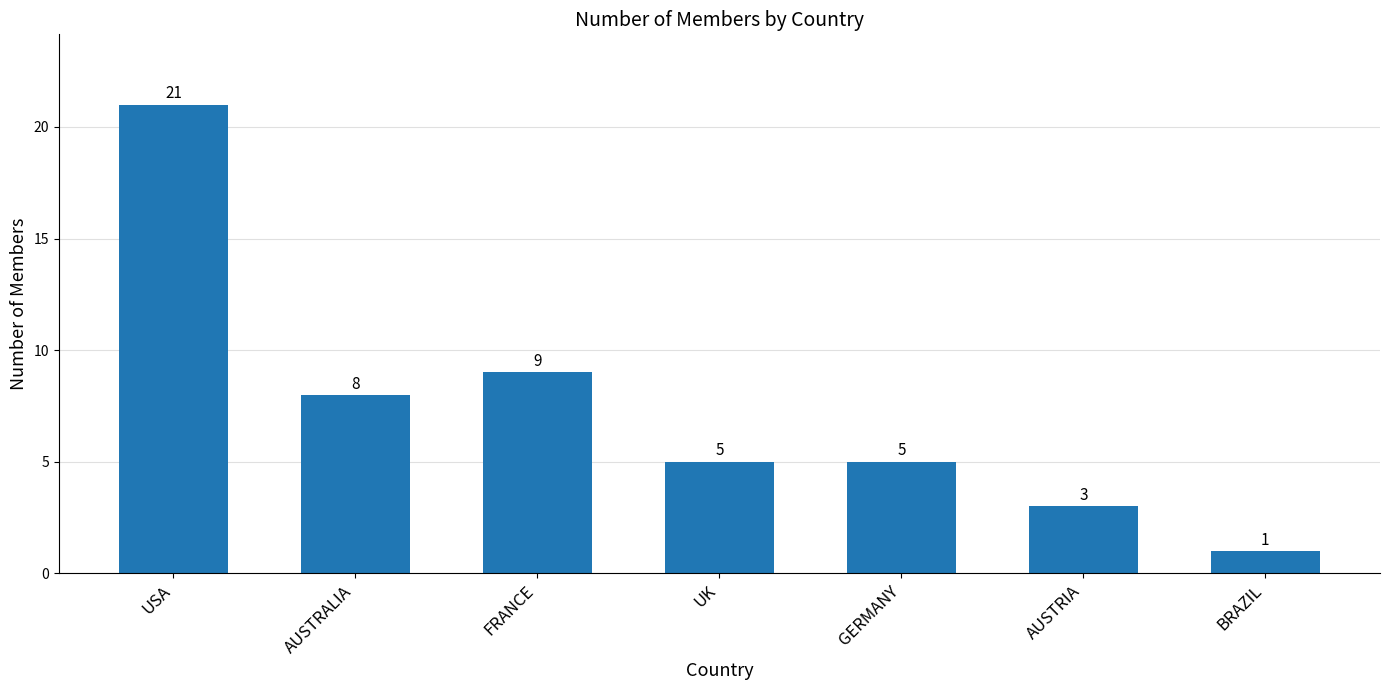

Which has a higher value, UK or AUSTRIA?

UK